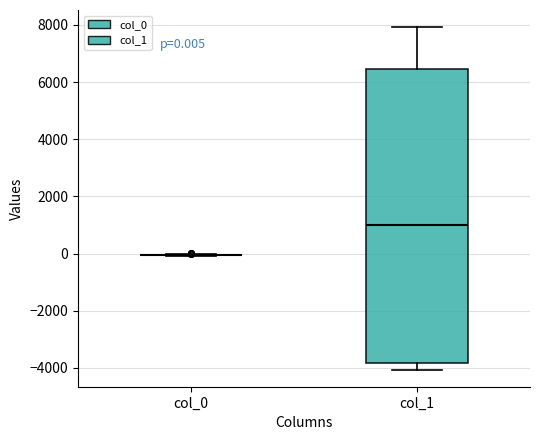

Which box is the tallest, from its lower edge to its upper edge?

col_1